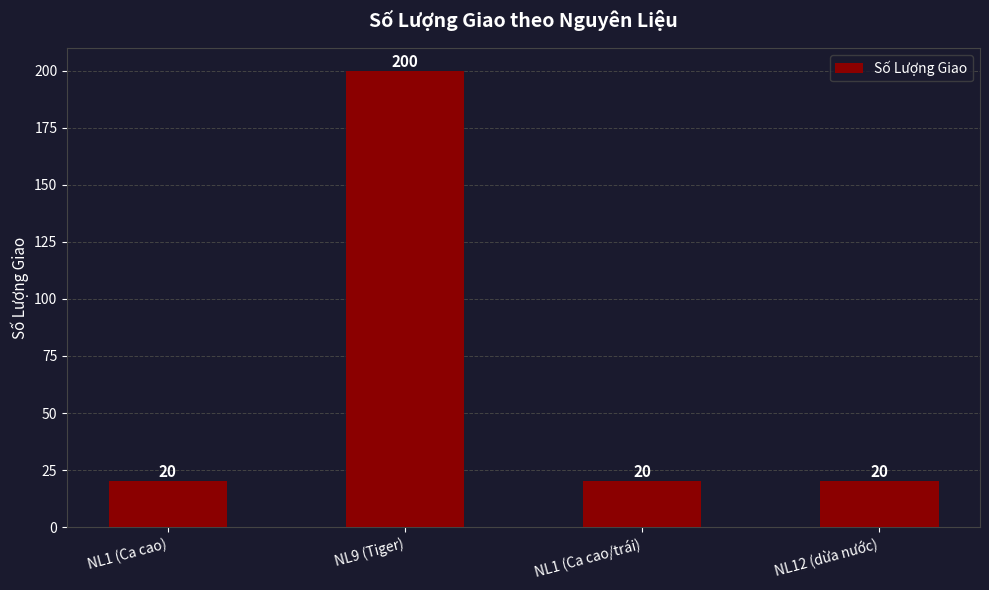

What is the smallest value displayed?

20